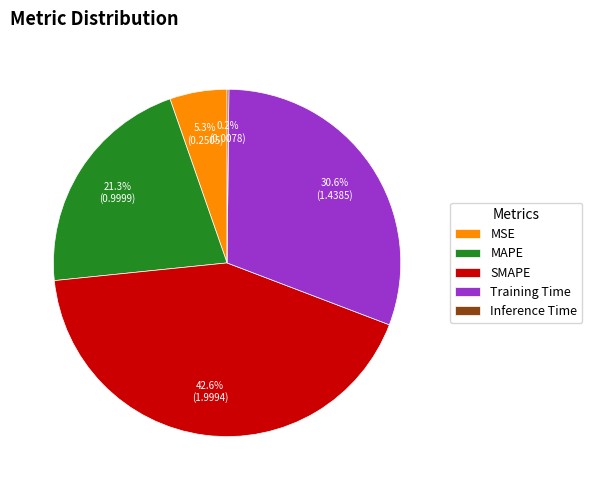

Combined, do MSE and MAPE account for over 50%?

No